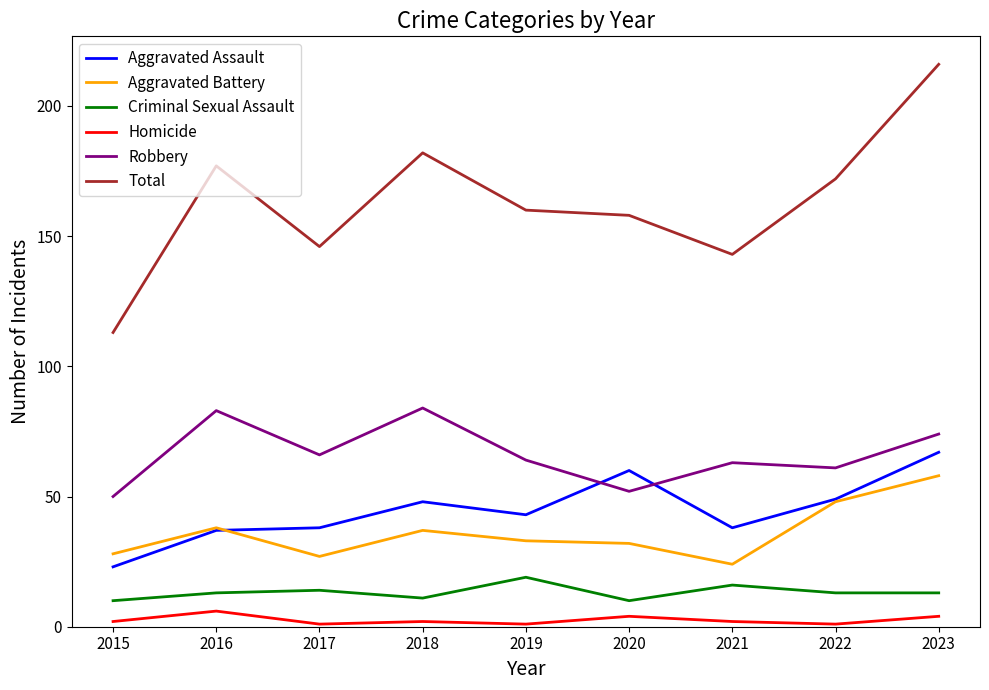

Reading left to right, transcribe all the data shown in this chart.

Aggravated Assault: 23	37	38	48	43	60	38	49	67
Aggravated Battery: 28	38	27	37	33	32	24	48	58
Criminal Sexual Assault: 10	13	14	11	19	10	16	13	13
Homicide: 2	6	1	2	1	4	2	1	4
Robbery: 50	83	66	84	64	52	63	61	74
Total: 113	177	146	182	160	158	143	172	216